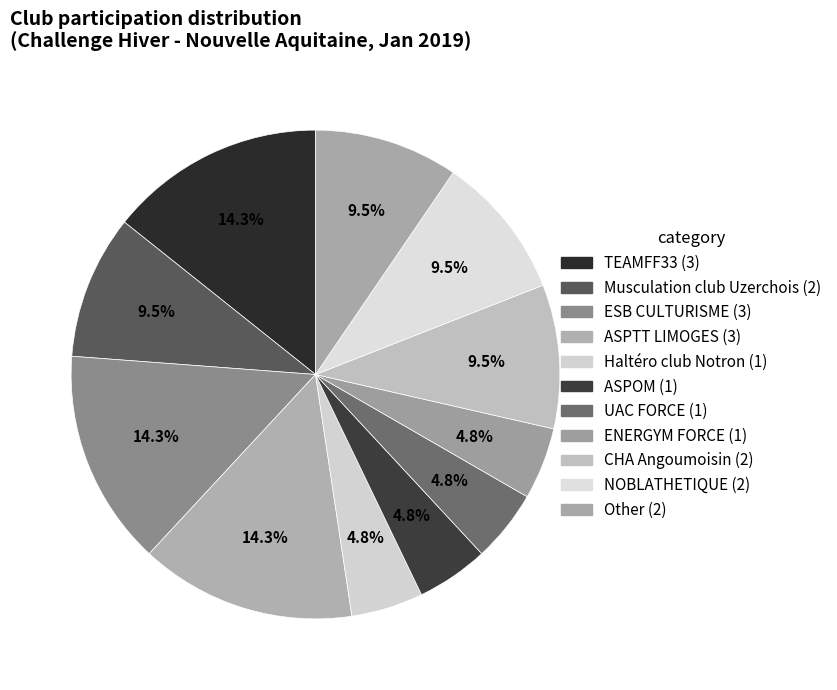

Does Other account for over 50% of the chart?

No